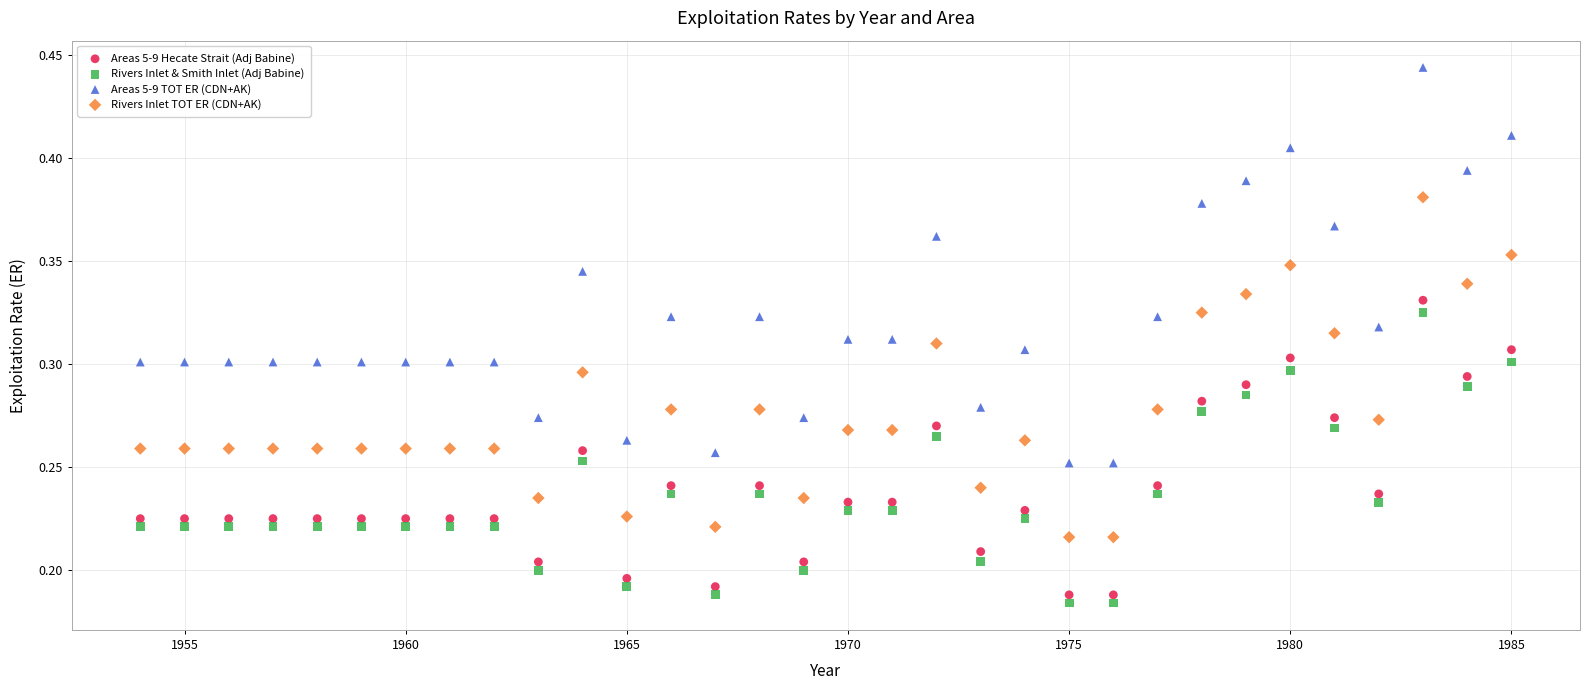

Which series has the largest Y range (max minus min)?

Areas 5-9 TOT ER (CDN+AK)